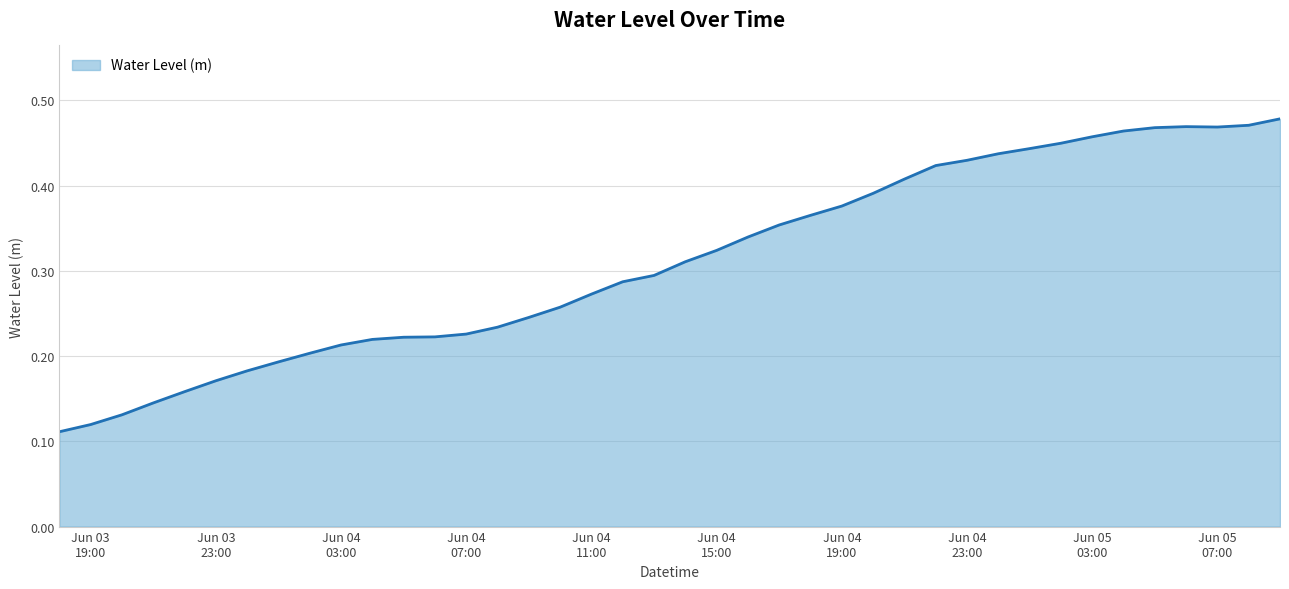

How many lines are shown in the chart?

1